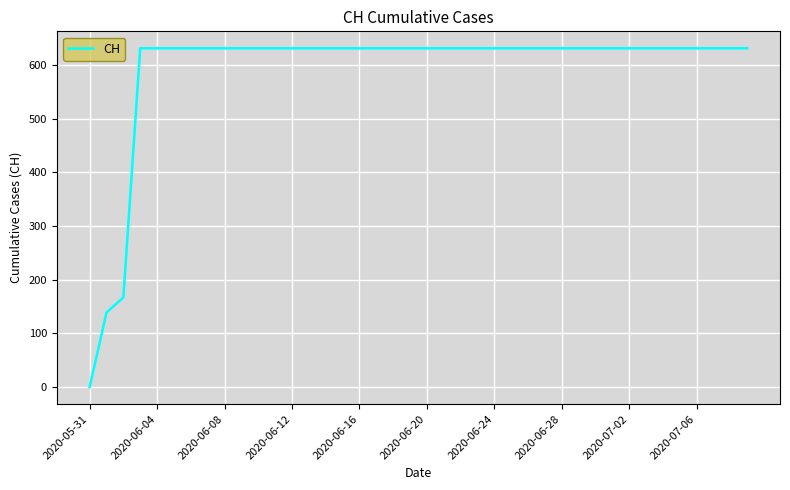

What is the difference between the maximum and minimum values?

631